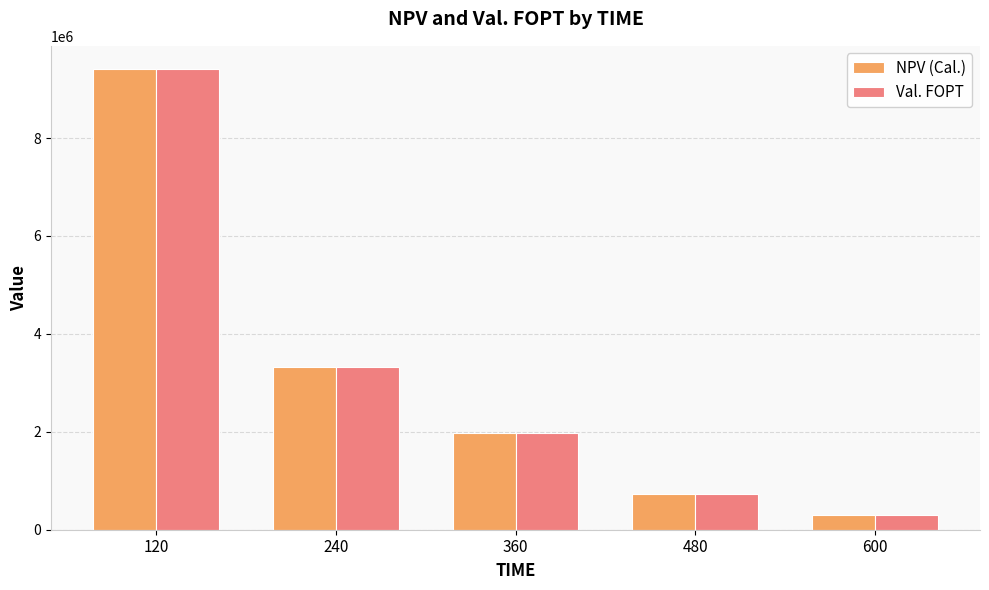

At which category is the sum across all series the highest?

120